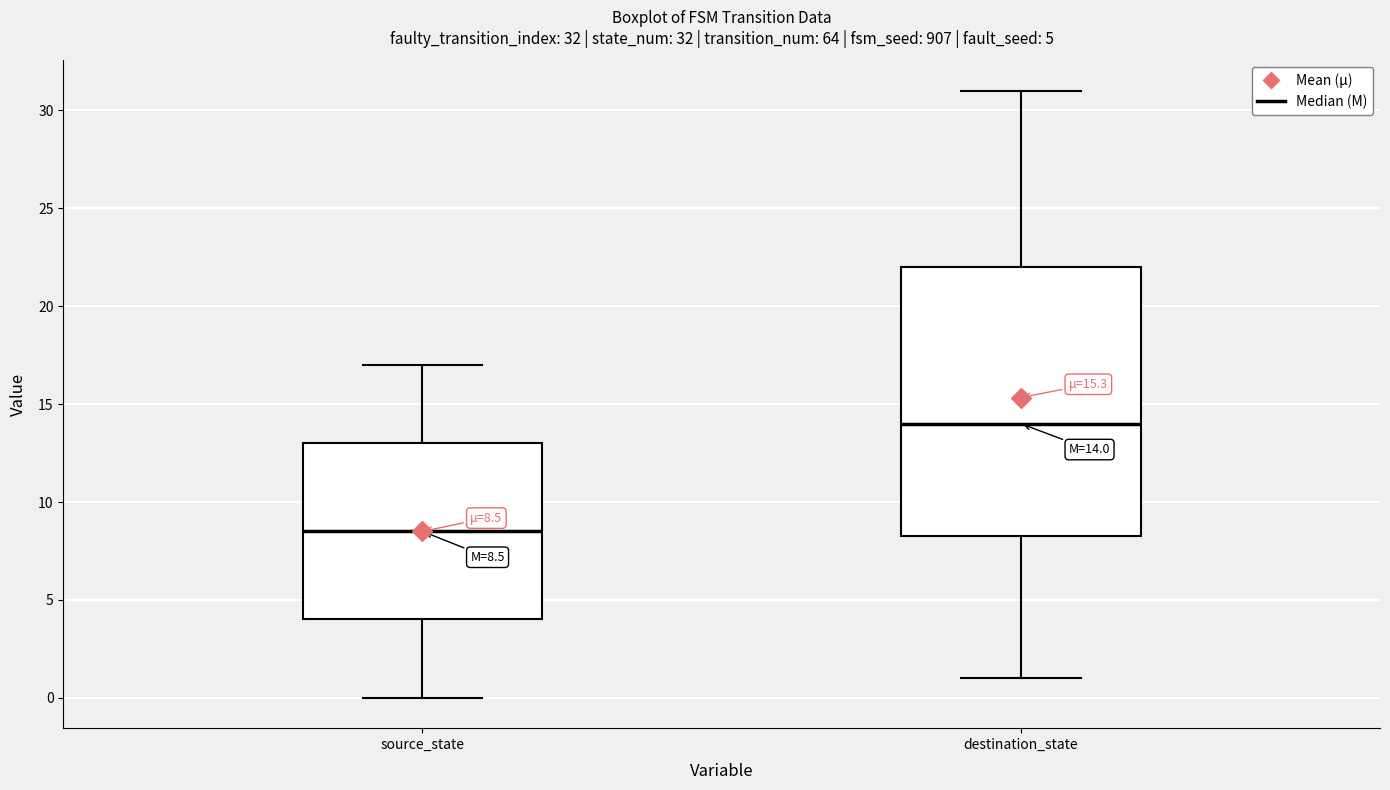

Which box has the lowest median line?

source_state